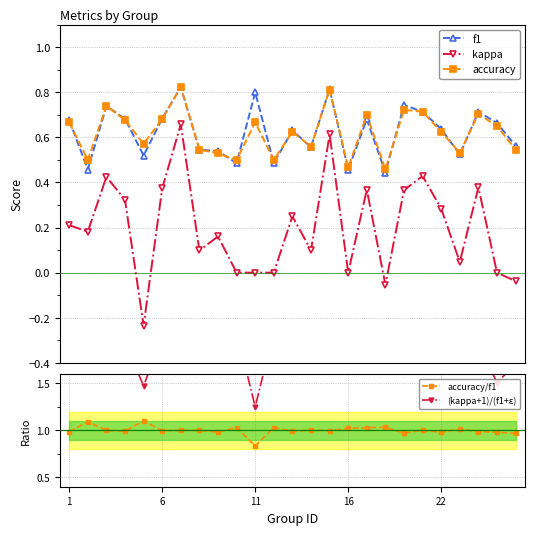

True or false: kappa and f1 intersect in this chart.

False